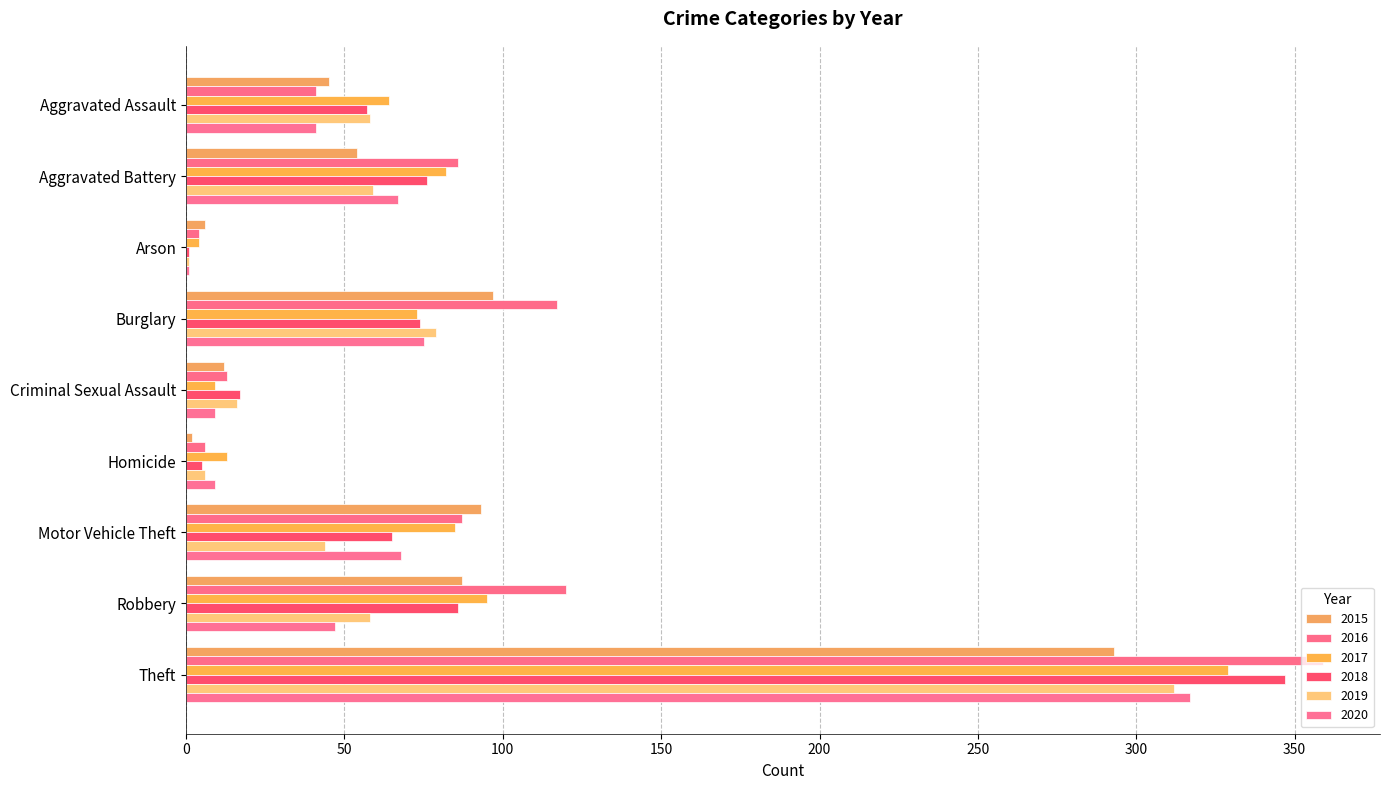

What is the value of the 2018 bar at the 9th from the left?

347